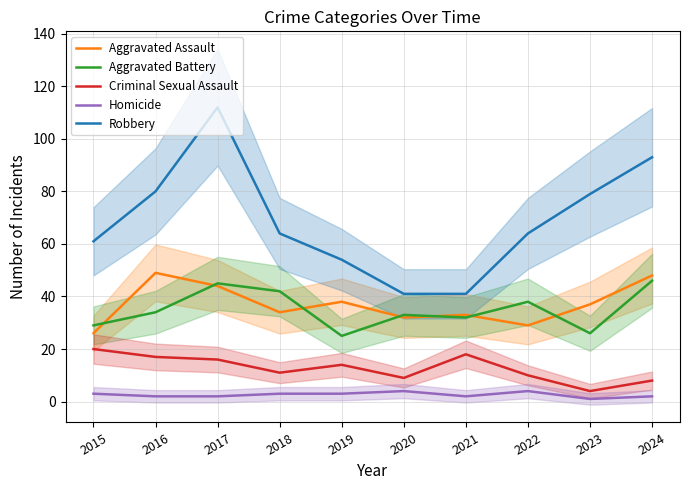

Which series has the largest total across all categories?

Robbery